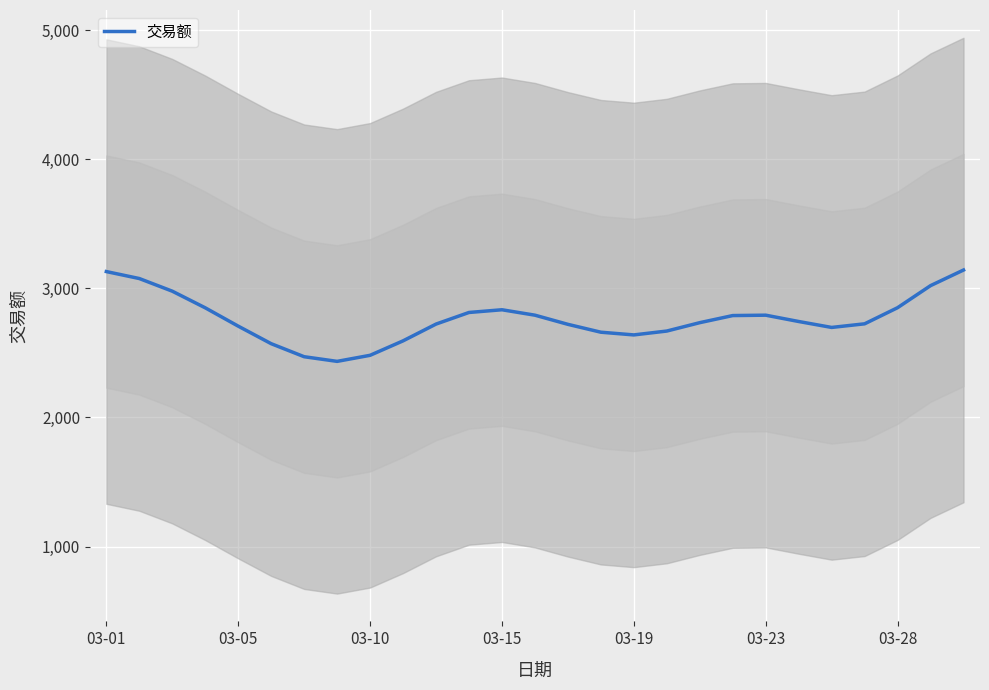

What is the smallest value displayed?

2435